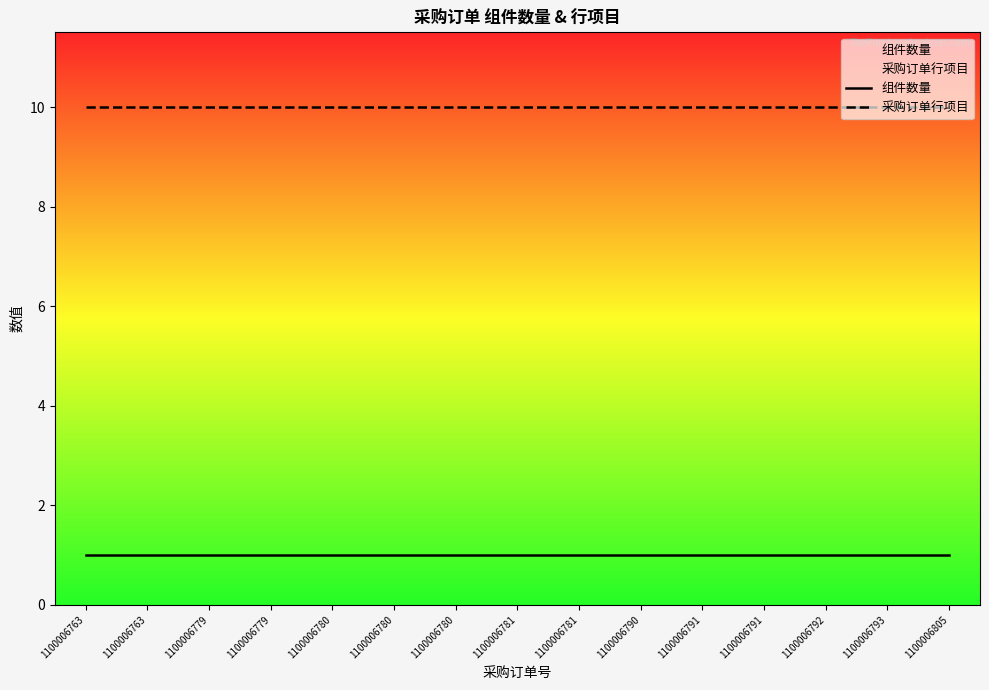

What is the total value across all series at 1100006780?

11